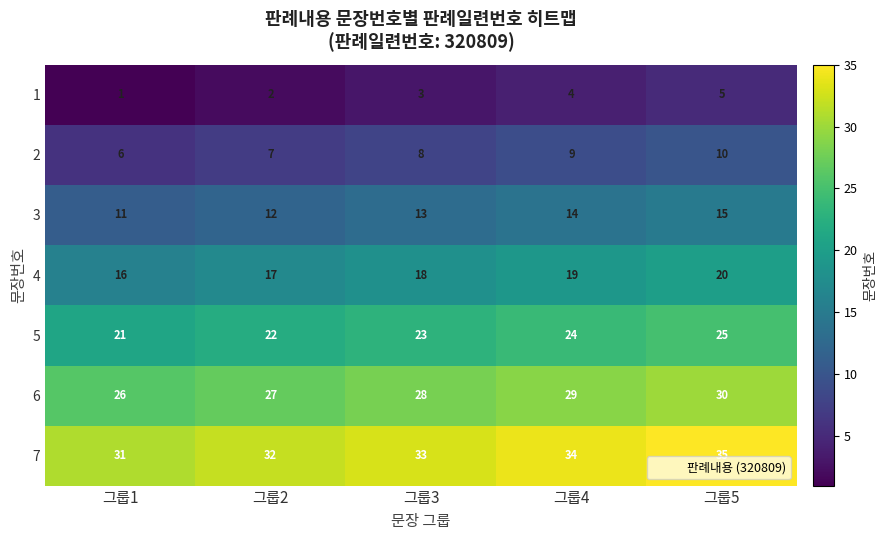

What is the difference between the maximum and minimum values in the 6 series?

4